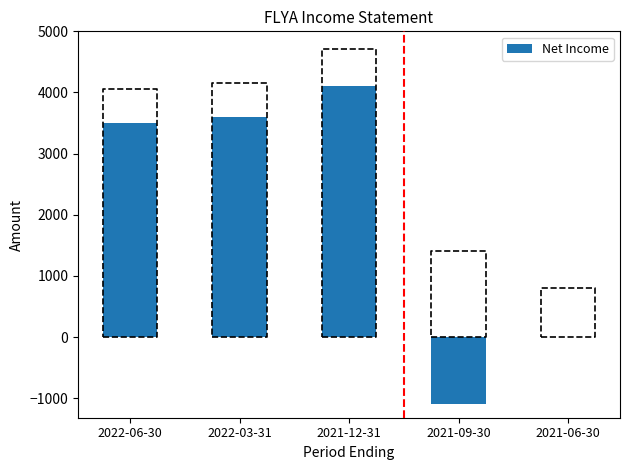

The value at 2022-06-30 is 1035. True or false?

False